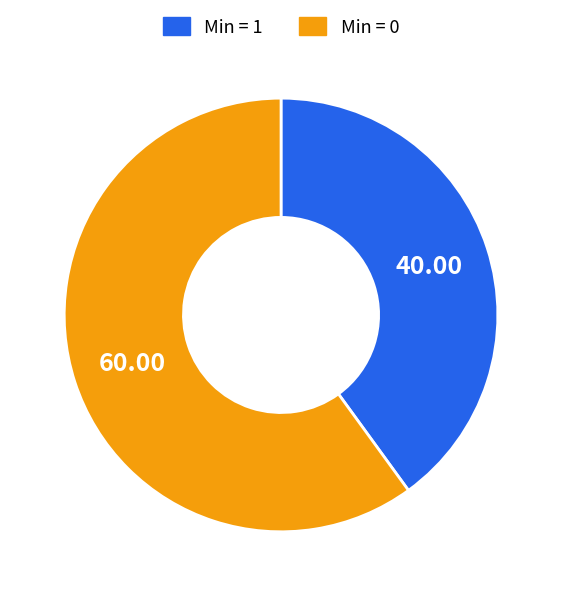

Do Min = 1 and Min = 0 together represent more than half of the pie?

Yes